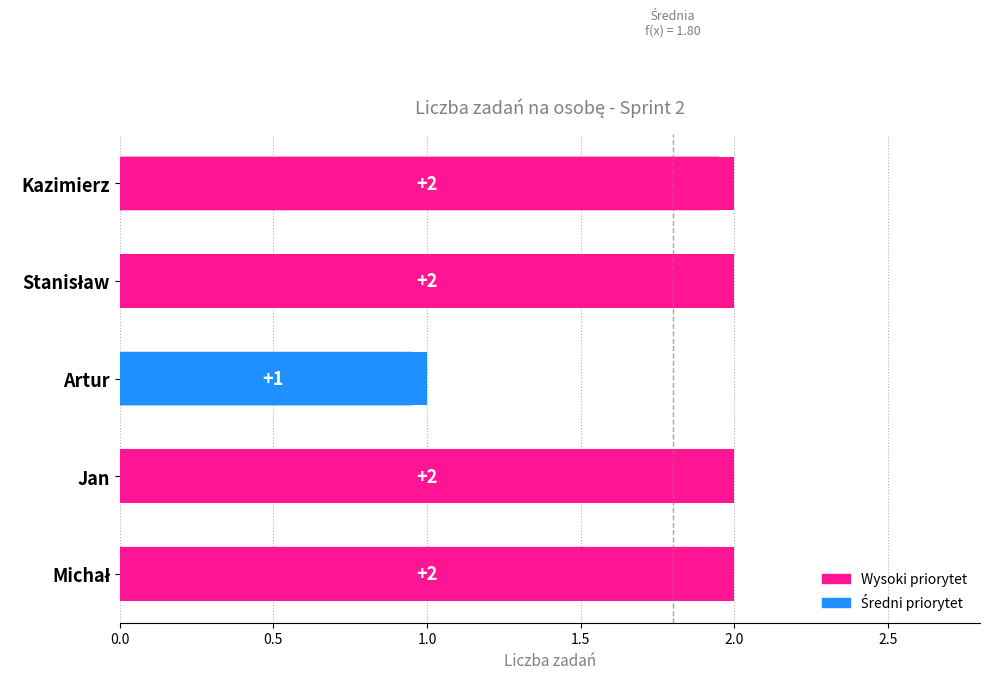

What is the label of the 3rd bar from the left?

Artur